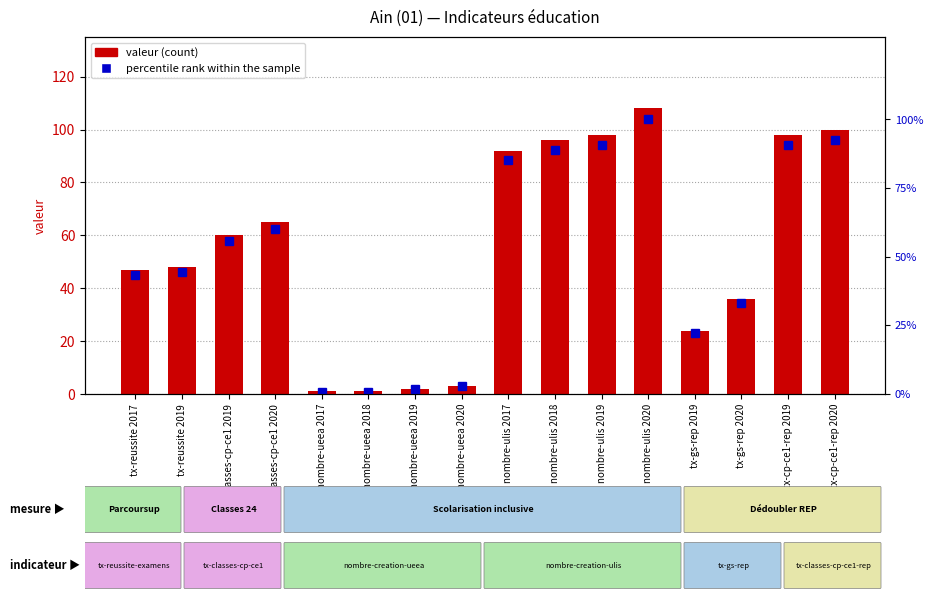

What is the spread (max minus min) of values at nombre-ulis 2020?

8.0